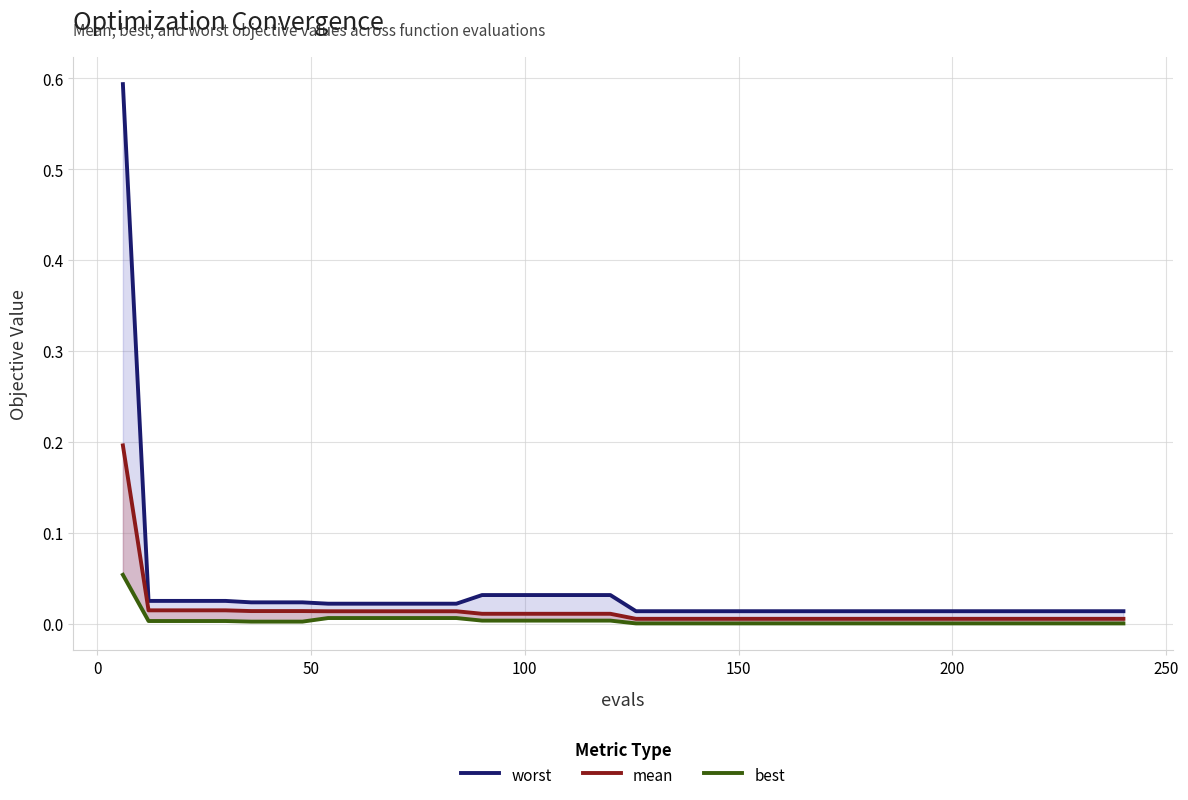

True or false: best has more than 2 interior local peaks.

False